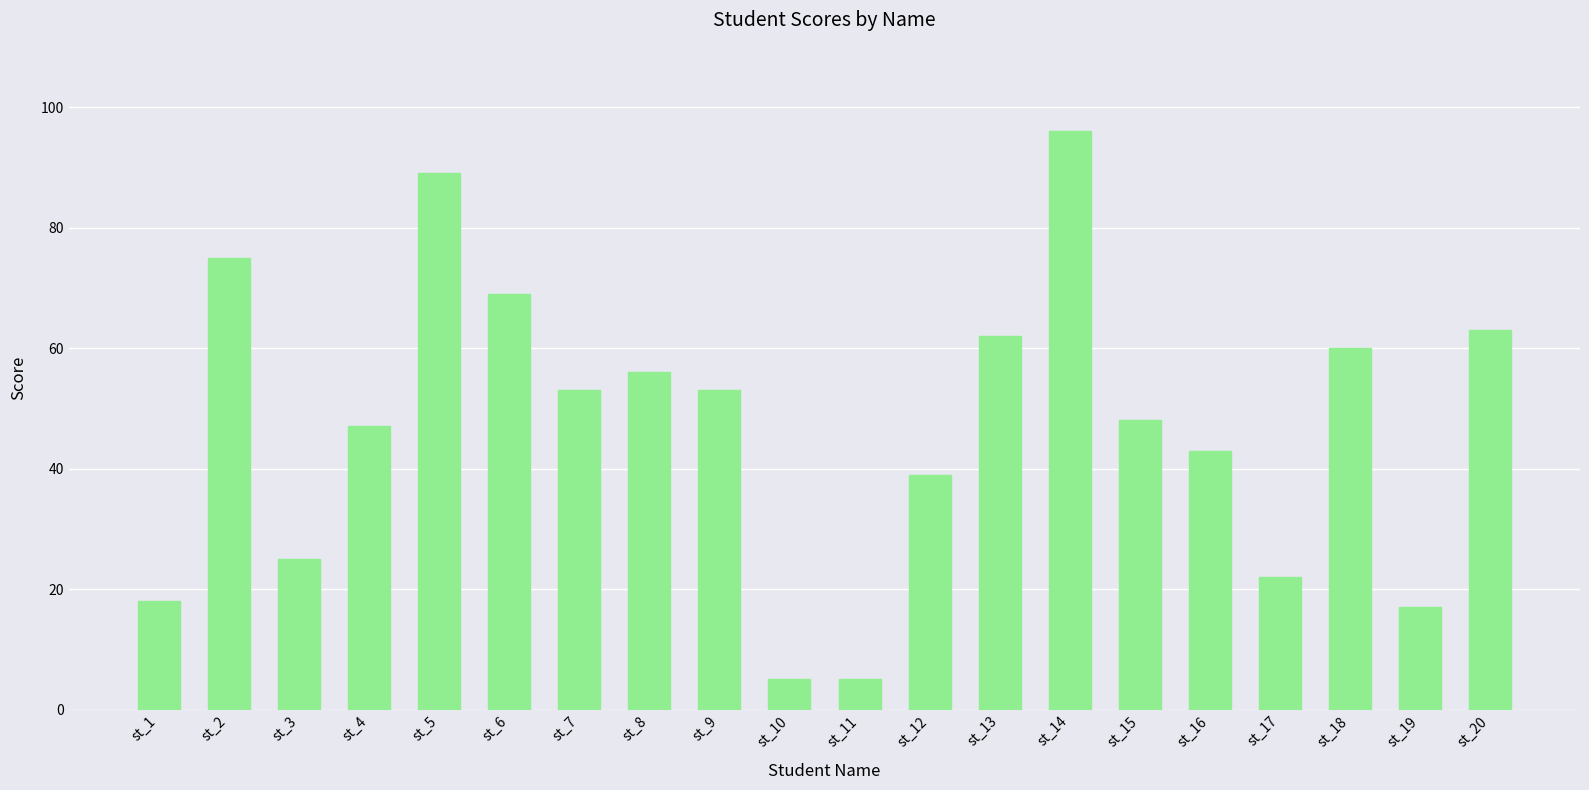

Does the chart contain any negative values?

No